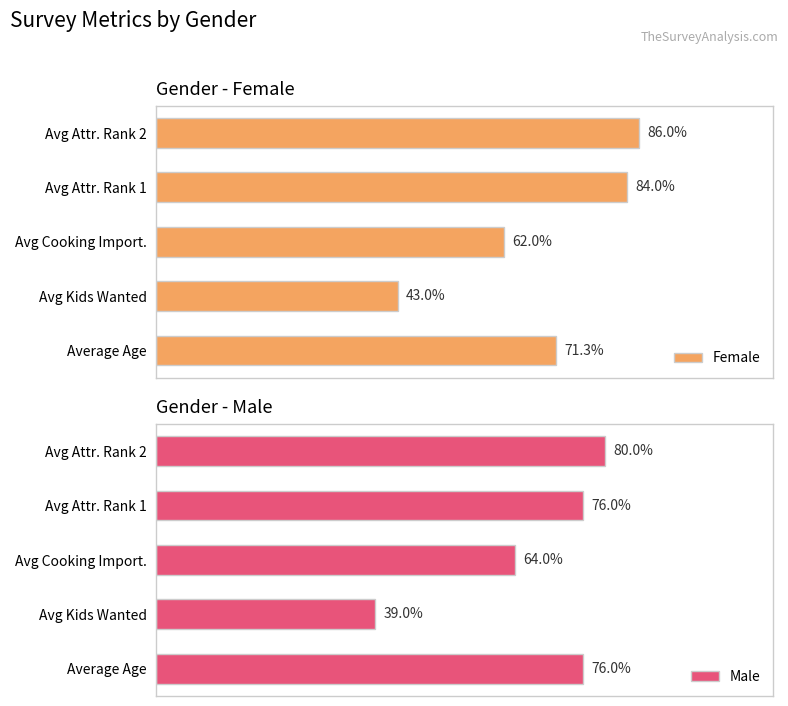

At which category does the chart reach its peak across all series?

4